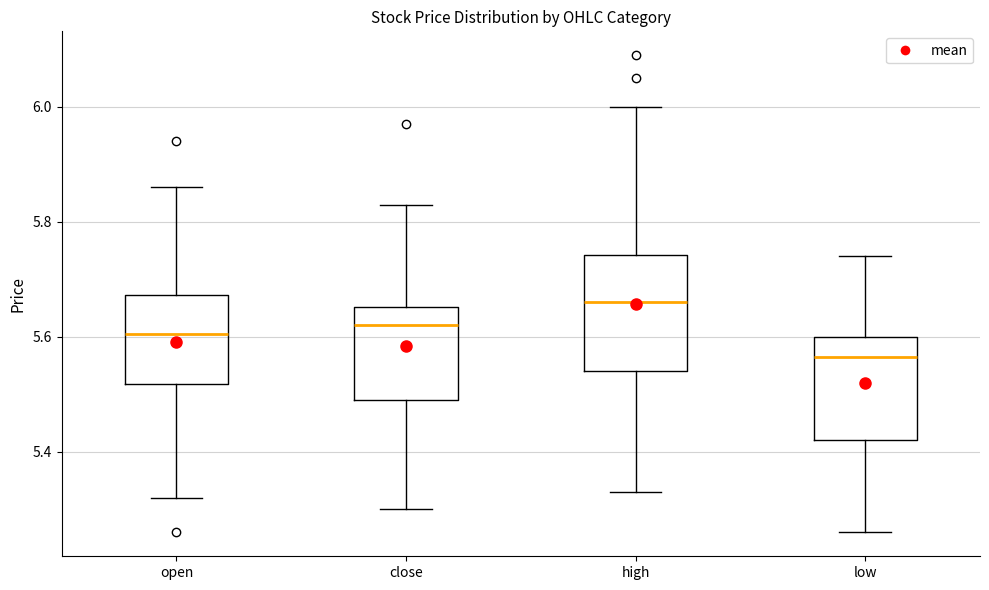

Where does the upper whisker of the box for close end on the y-axis? The values are not printed on the chart, so give them approximately, as read against the axis.

5.84